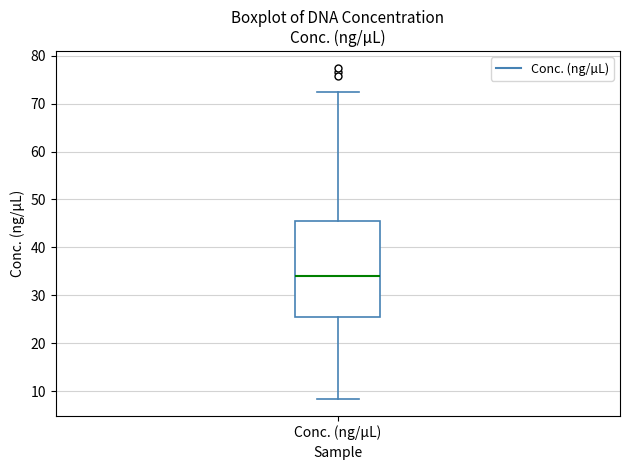

Read this box plot against the y-axis: the position of the median line, the range covered by the box, and the ends of both whiskers. The values are not printed on the chart, so give them approximately, as read against the axis.

median 34, box 26 to 46, whiskers 8 to 72